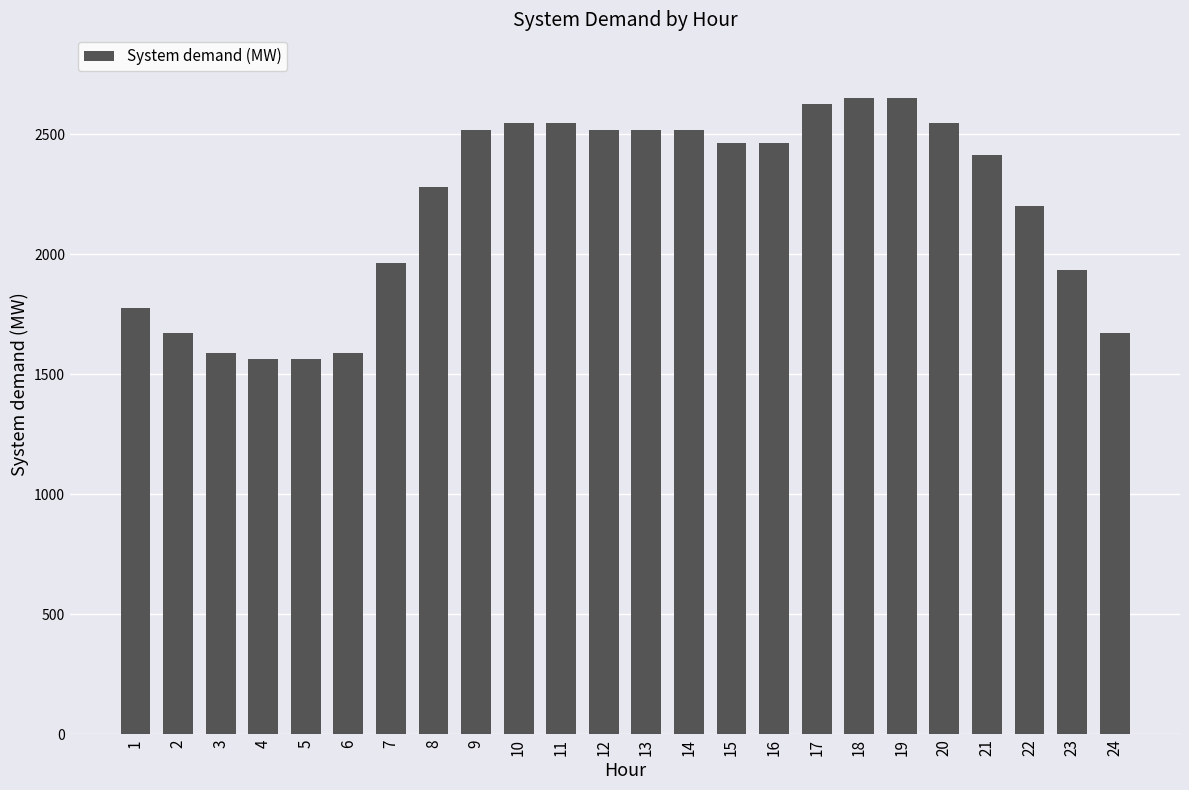

Approximately how many times larger is the value at 18 compared to 5?

1.7